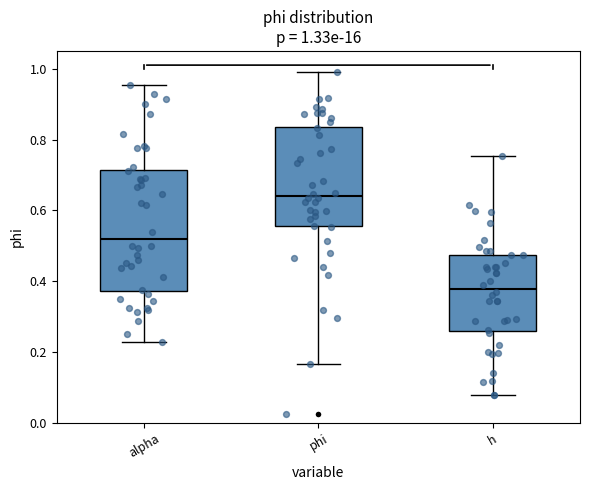

Which box is the tallest, from its lower edge to its upper edge?

alpha